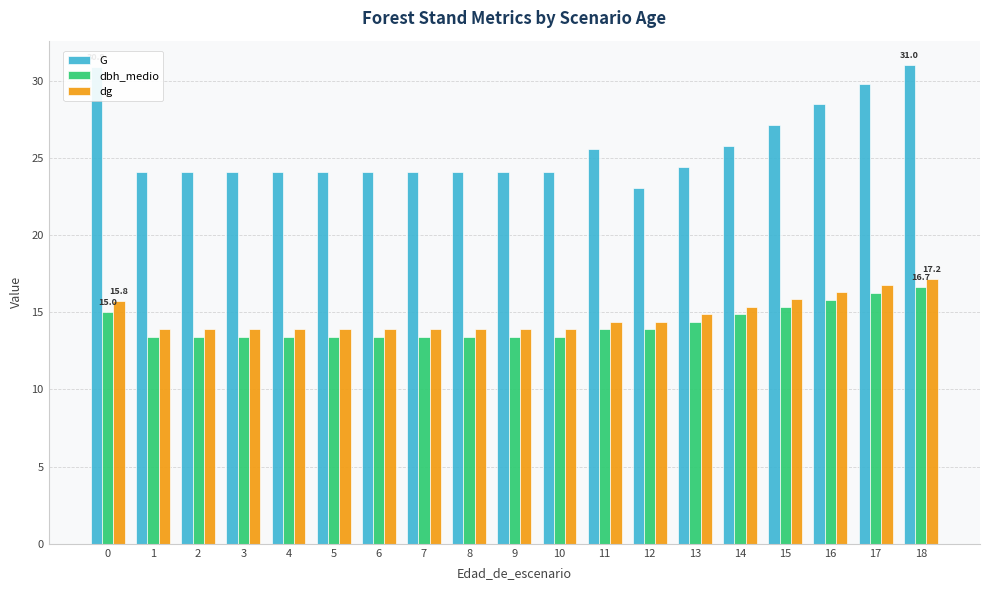

What are all the series names shown in the legend?

G, dbh_medio, dg